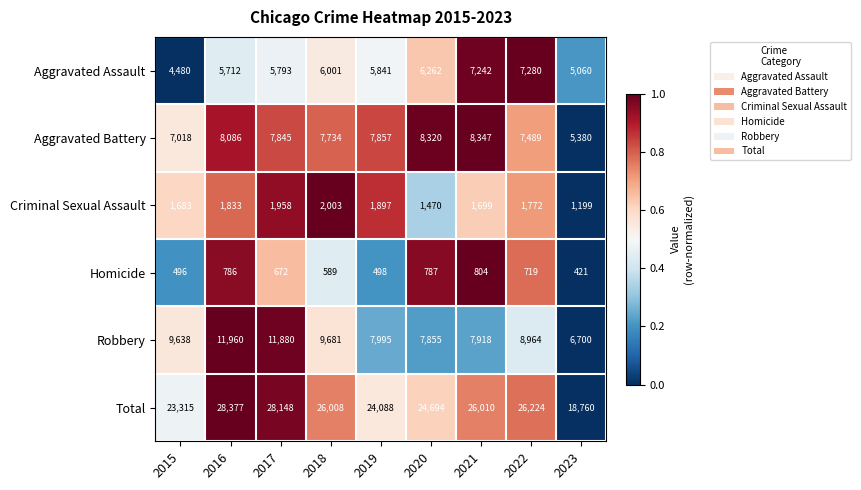

Which series has the widest spread of values?

Total